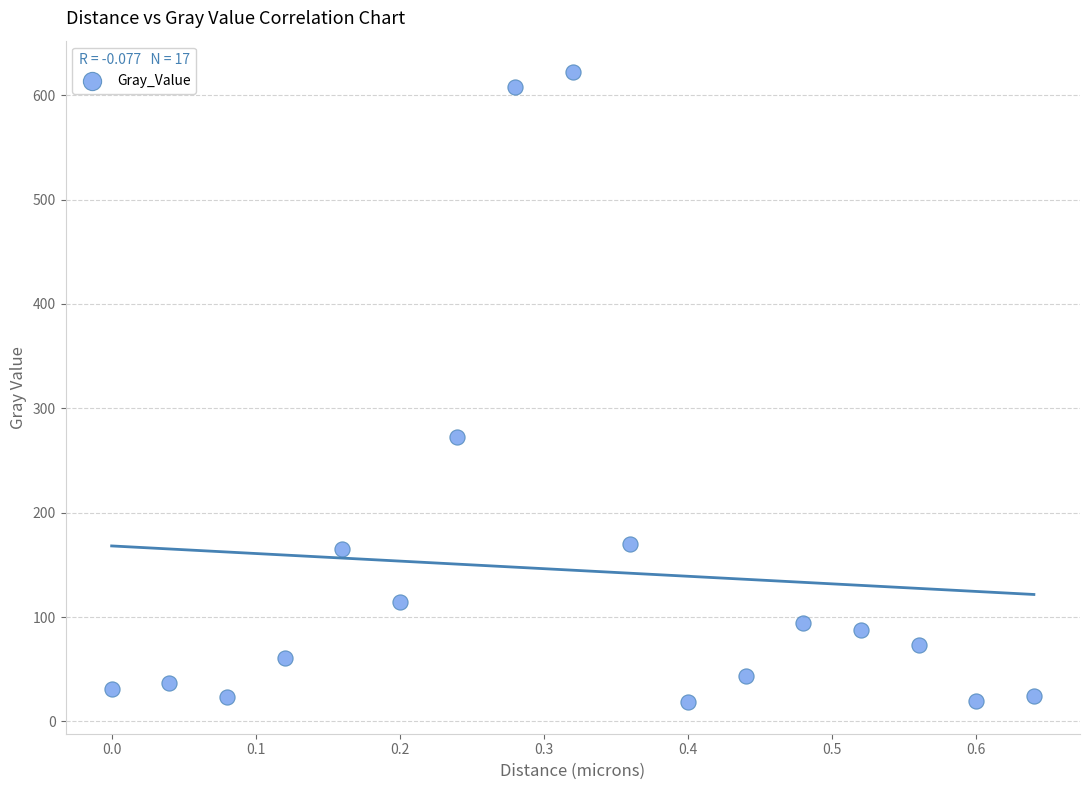

What Y value in the scatter plot is closest to 320?

272.9